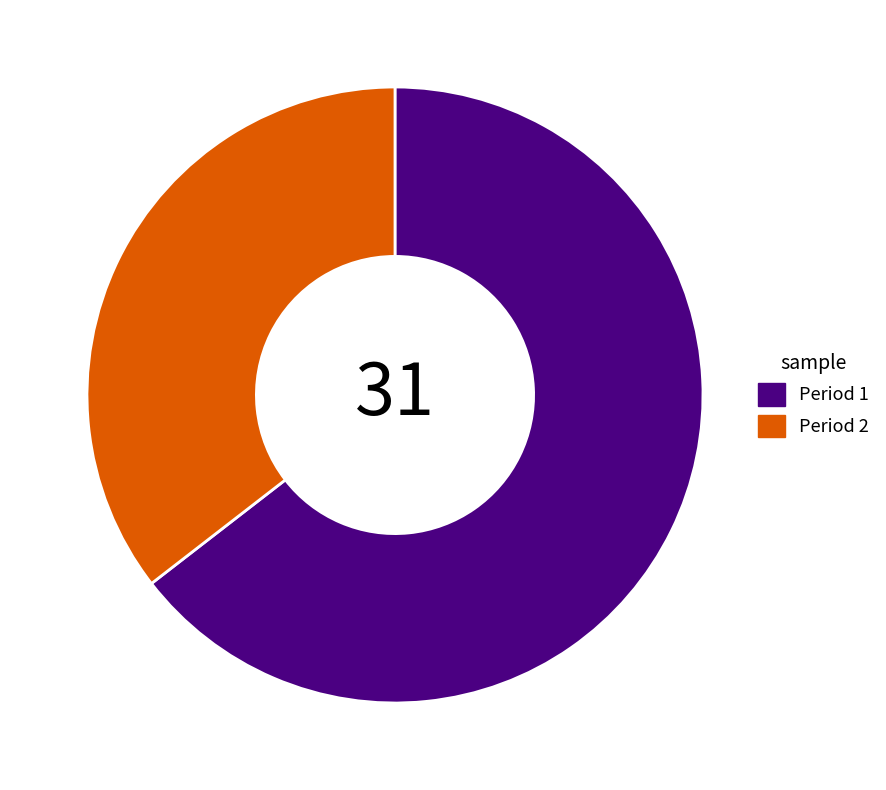

Between Period 1 and Period 2, which is larger?

Period 1